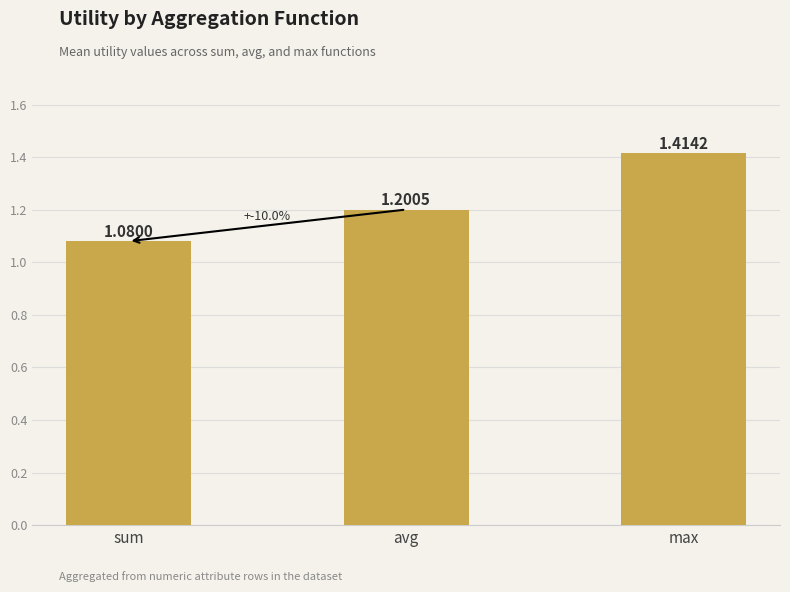

True or false: the data shows 0.3 at avg.

False